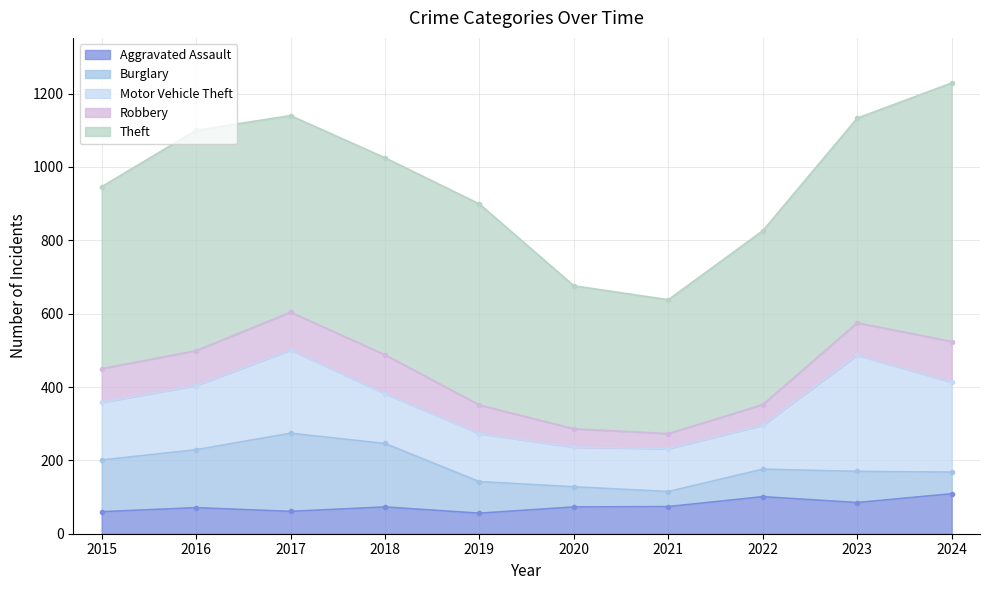

What are all the series names shown in the legend?

Aggravated Assault, Burglary, Motor Vehicle Theft, Robbery, Theft